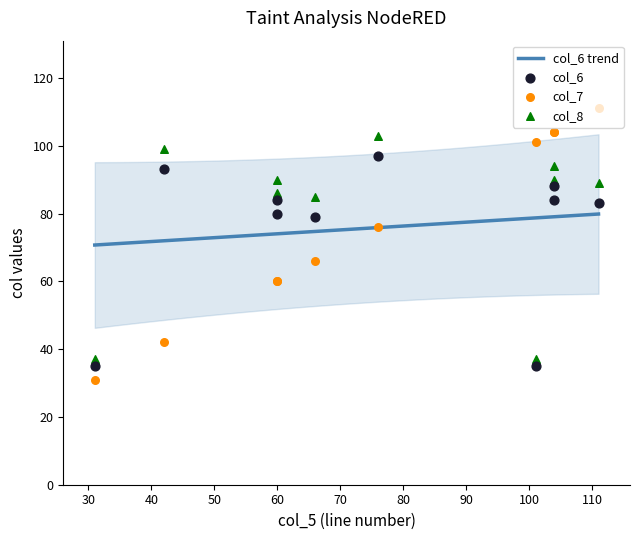

What is the total value across all series at 60?

234